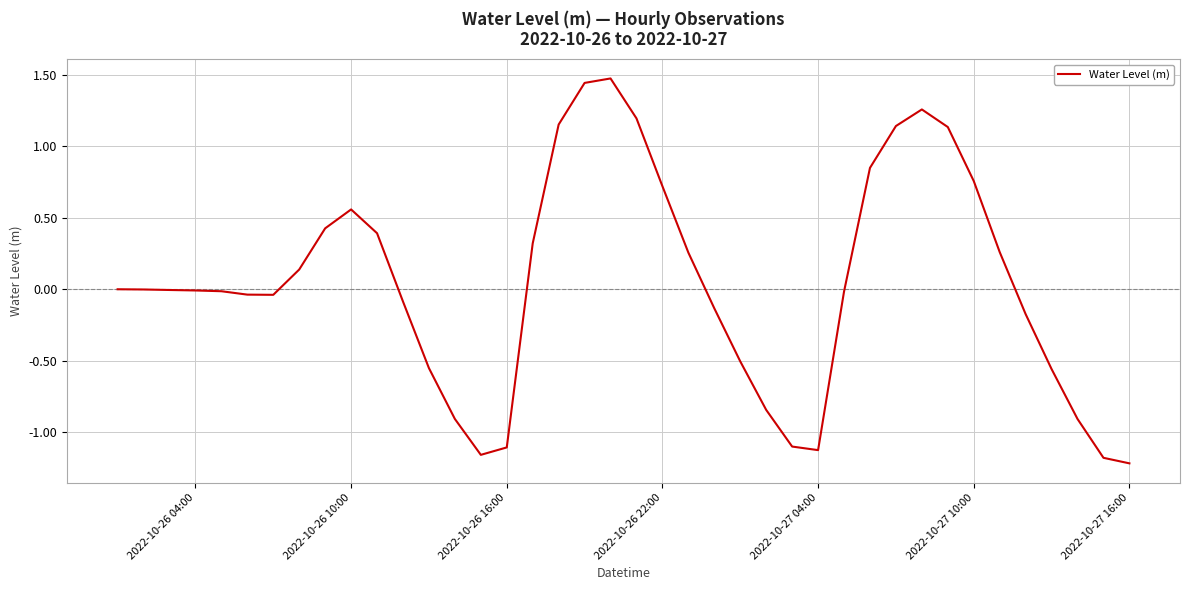

What is the difference between the maximum and minimum values?

2.7